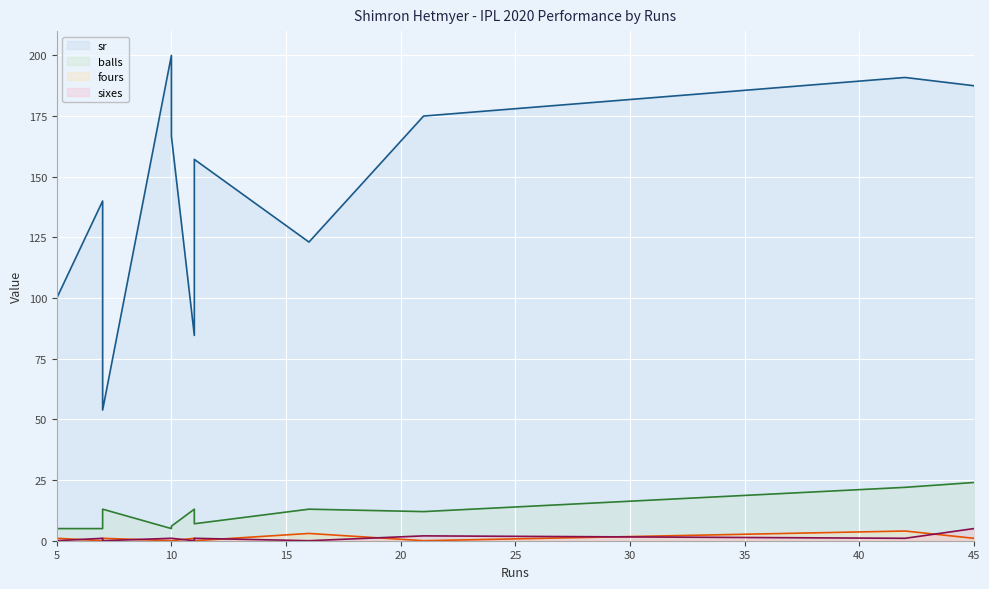

How many values in the sr series exceed 157?

6